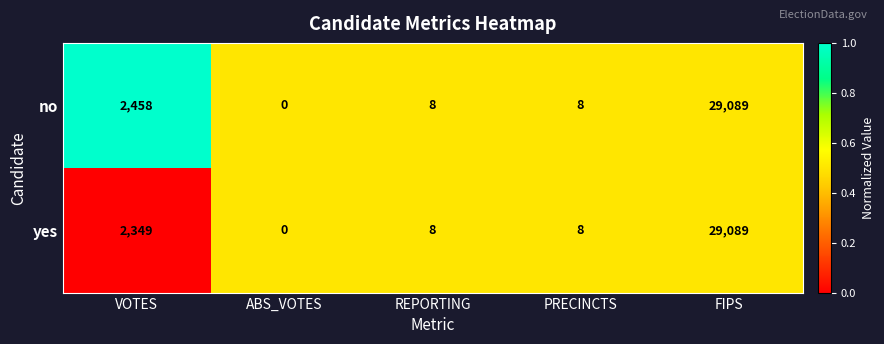

What is the greatest value displayed?

29089